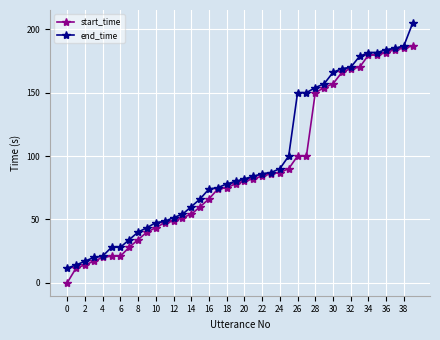

At how many categories does at least one series exceed 129?

14